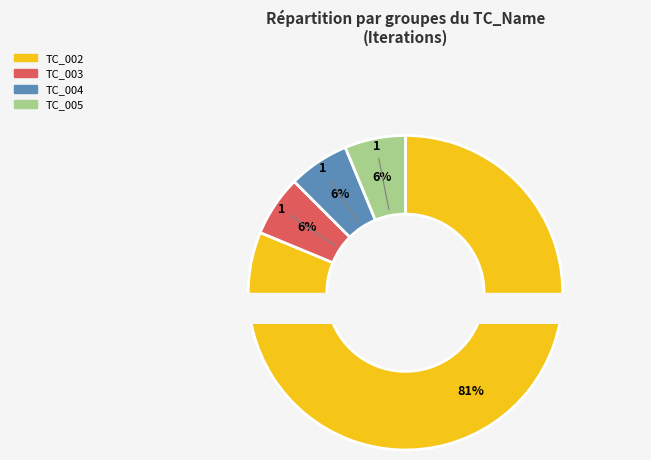

To the nearest percent, what is the combined percentage of TC_005_CreateAutoQuote and TC_003_CreateAutoQuote?

12%